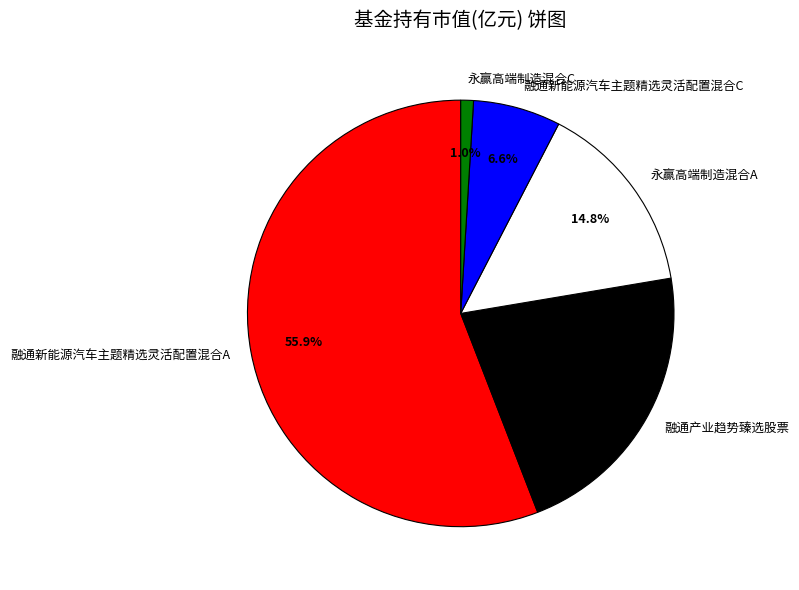

Do 永赢高端制造混合A and 永赢高端制造混合C together represent more than half of the pie?

No